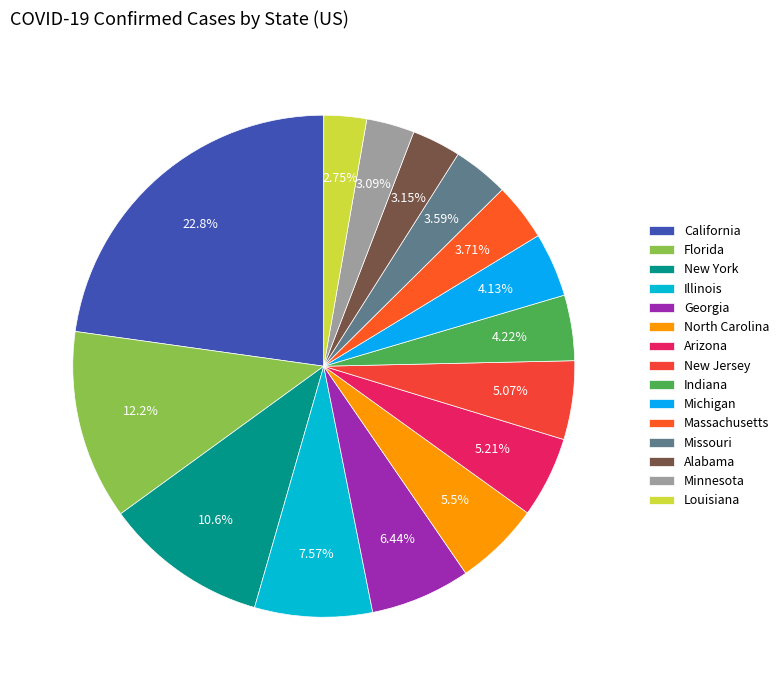

Is there any slice that represents more than half of the pie?

No